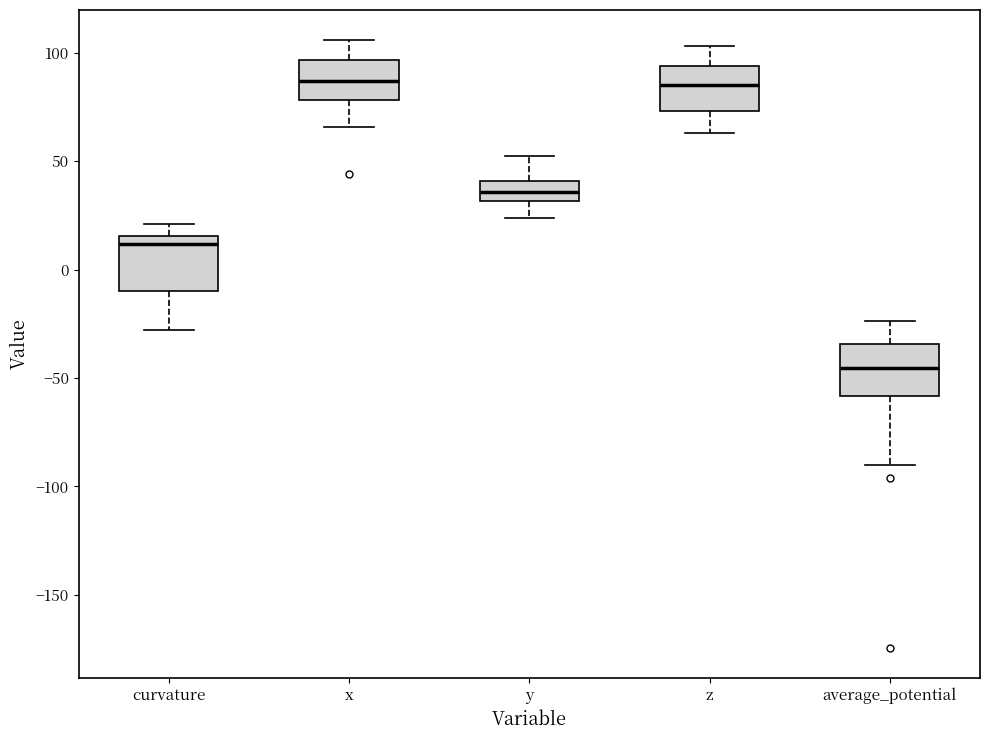

Reading left to right, read every box against the y-axis: the position of its median line, the range the box covers, and the ends of its whiskers. The values are not printed on the chart, so give them approximately, as read against the axis.

curvature: median 10, box -10 to 15, whiskers -30 to 20
x: median 85, box 80 to 95, whiskers 65 to 105
y: median 35, box 30 to 40, whiskers 25 to 50
z: median 85, box 75 to 95, whiskers 65 to 105
average_potential: median -45, box -60 to -35, whiskers -90 to -25